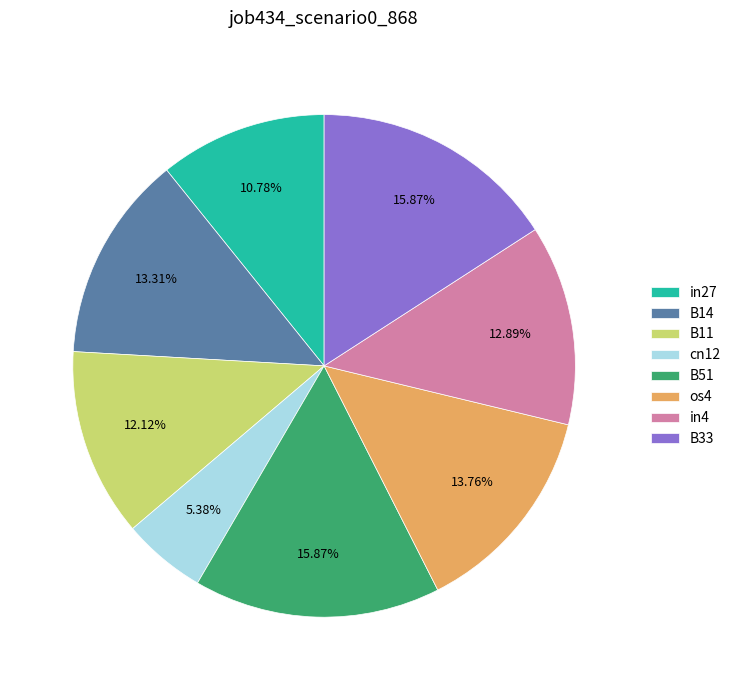

To the nearest percent, what portion does in27 represent?

11%